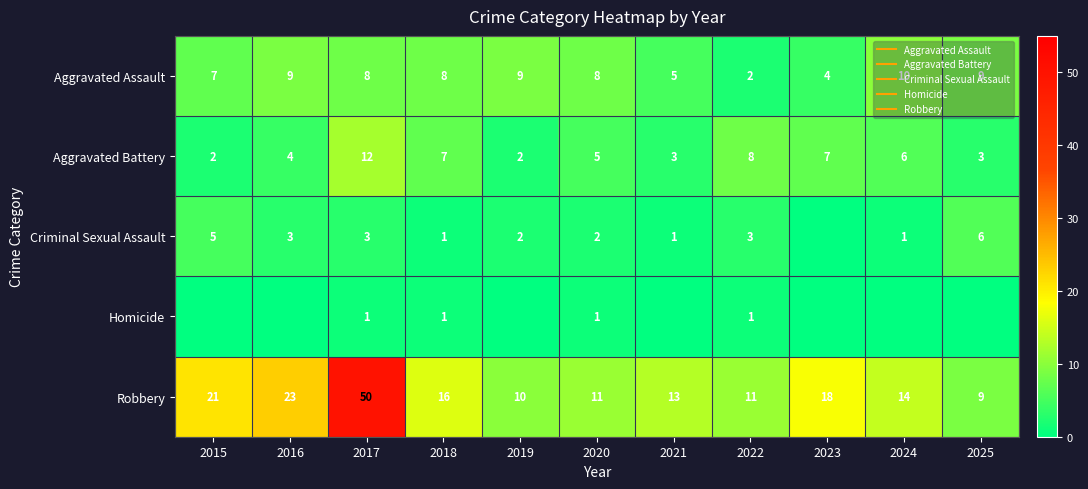

How many values in the Aggravated Battery series are below 5?

5